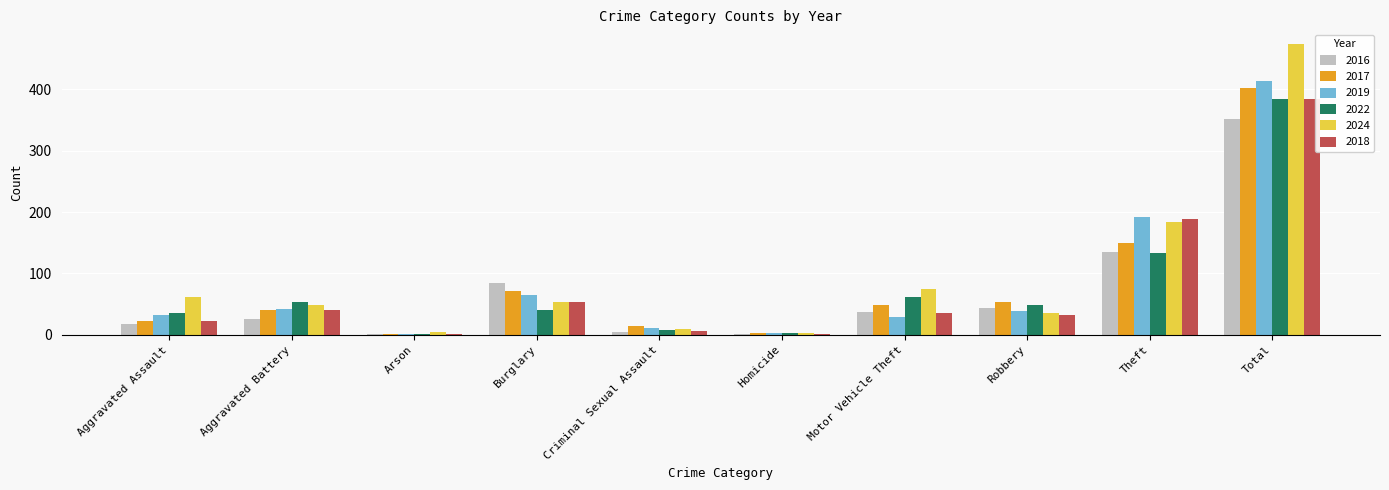

What is the greatest value displayed?

474